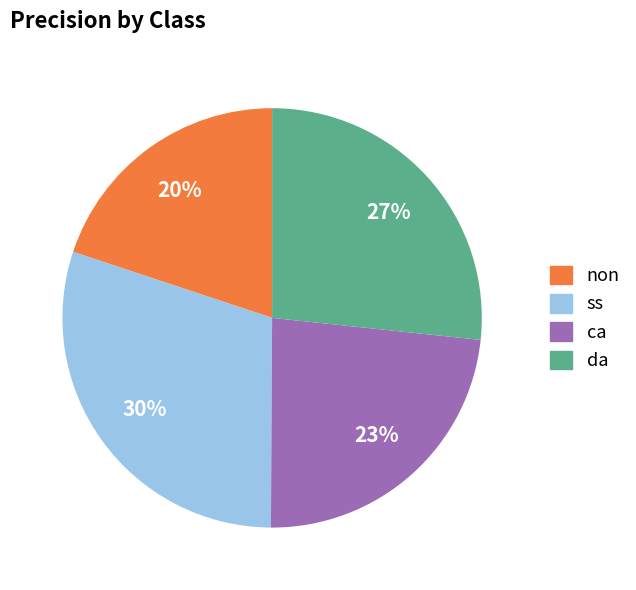

The ss slice represents 30% of the pie. True or false?

True